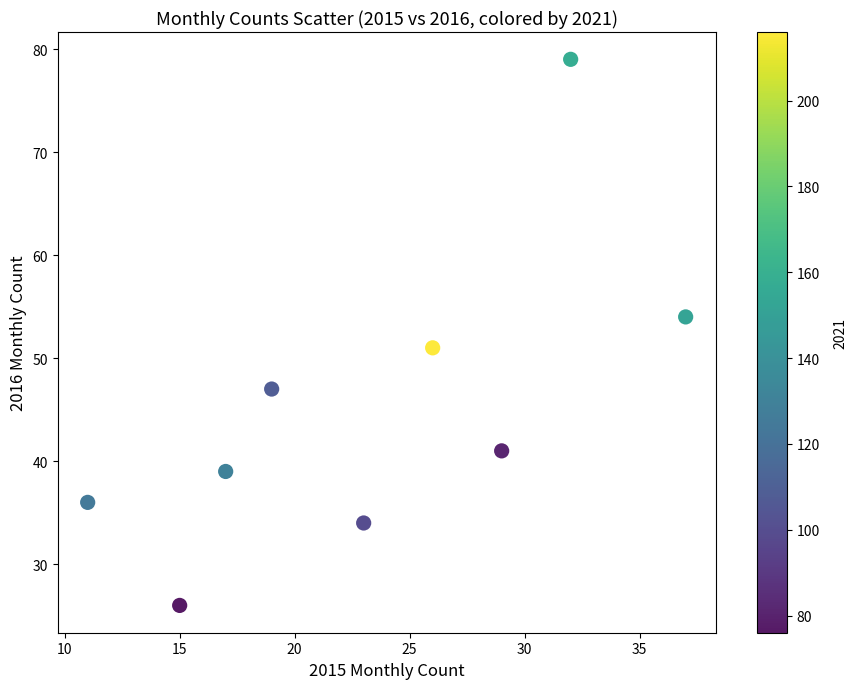

What Y value in the scatter plot is closest to 52?

51